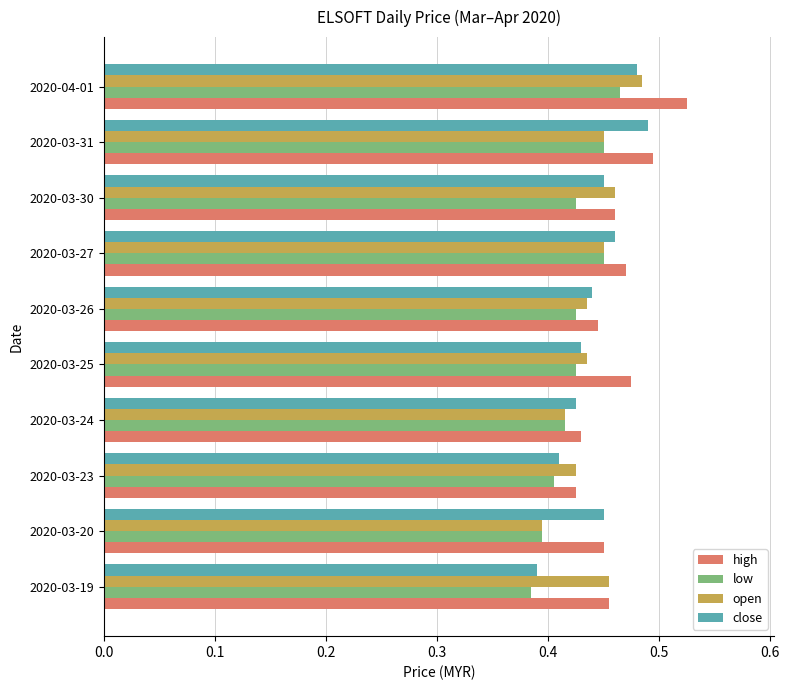

Where is close nearest to the value 0?

2020-03-19